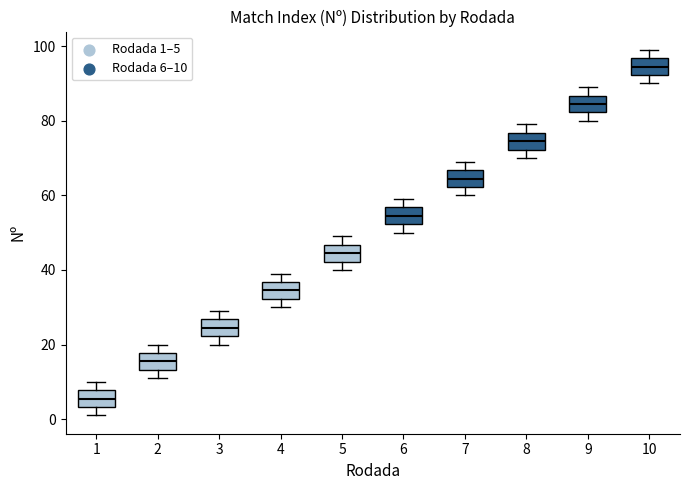

Reading left to right, transcribe this box plot: for each box, give where its median line is, the range the box spans, and where its two whiskers end, as read against the y-axis. The values are not printed on the chart, so give them approximately, as read against the axis.

1: median 6, box 4 to 8, whiskers 2 to 10
2: median 16, box 14 to 18, whiskers 12 to 20
3: median 24, box 22 to 26, whiskers 20 to 30
4: median 34, box 32 to 36, whiskers 30 to 40
5: median 44, box 42 to 46, whiskers 40 to 50
6: median 54, box 52 to 56, whiskers 50 to 60
7: median 64, box 62 to 66, whiskers 60 to 70
8: median 74, box 72 to 76, whiskers 70 to 80
9: median 84, box 82 to 86, whiskers 80 to 90
10: median 94, box 92 to 96, whiskers 90 to 100